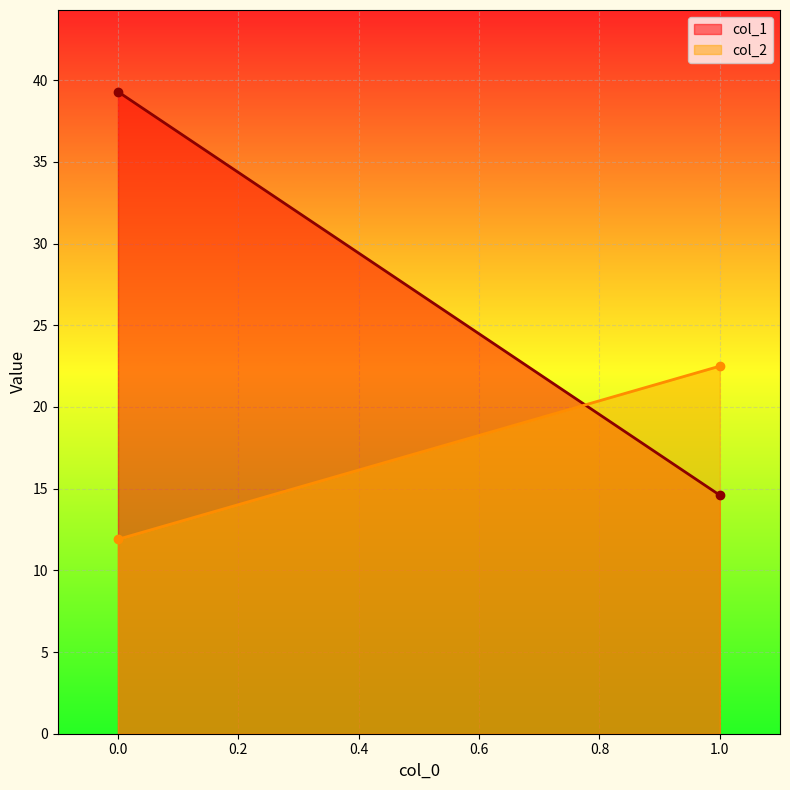

Which series has the largest total across all categories?

col_1